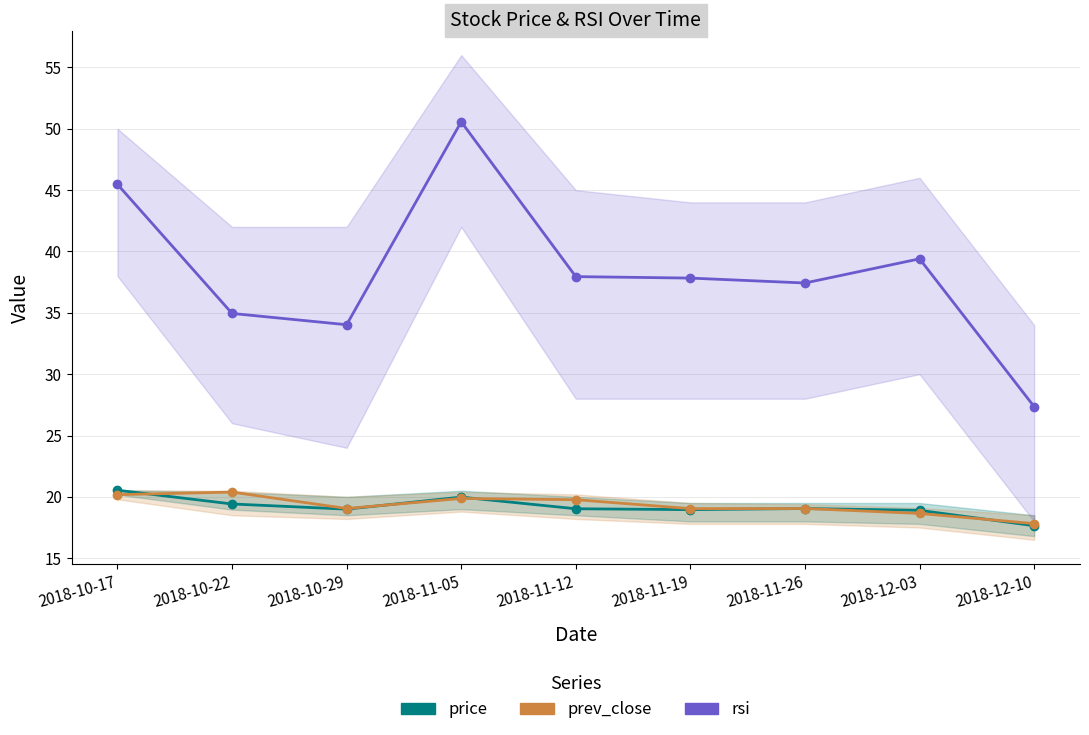

What is the label of the 8th point from the right?

2018-10-22